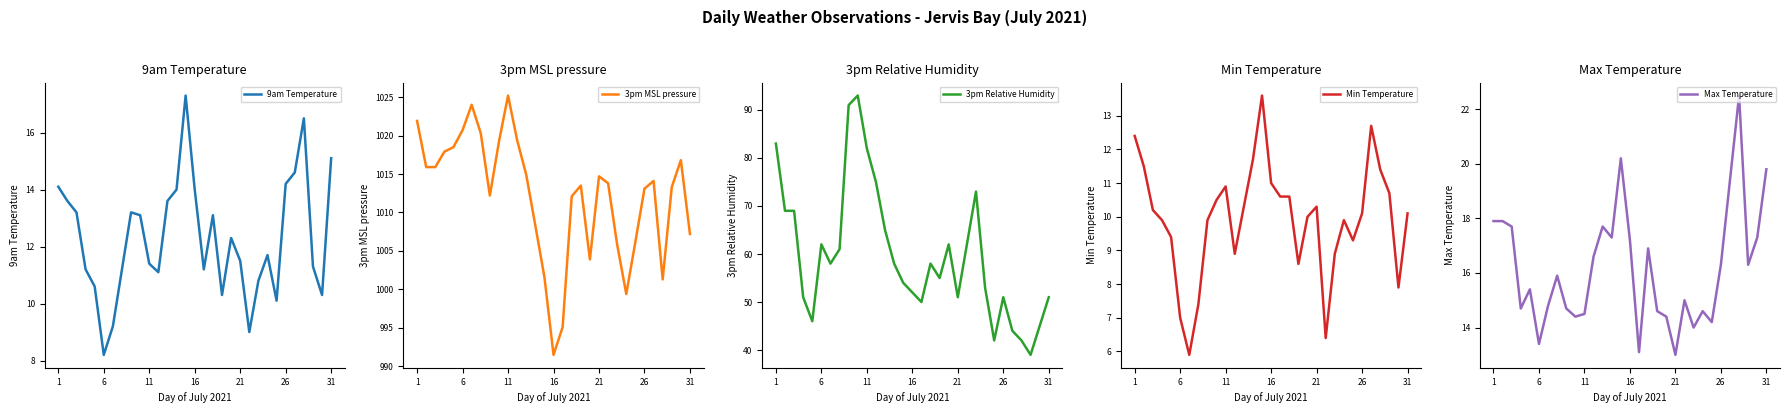

Where does the 9am Temperature series first go above 11?

1